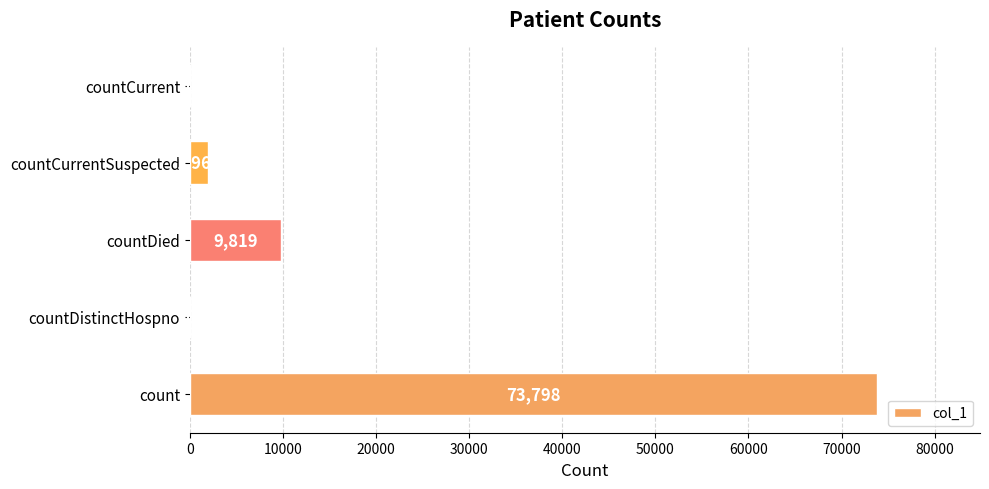

Read the value at countCurrentSuspected, to the nearest 10.

1960